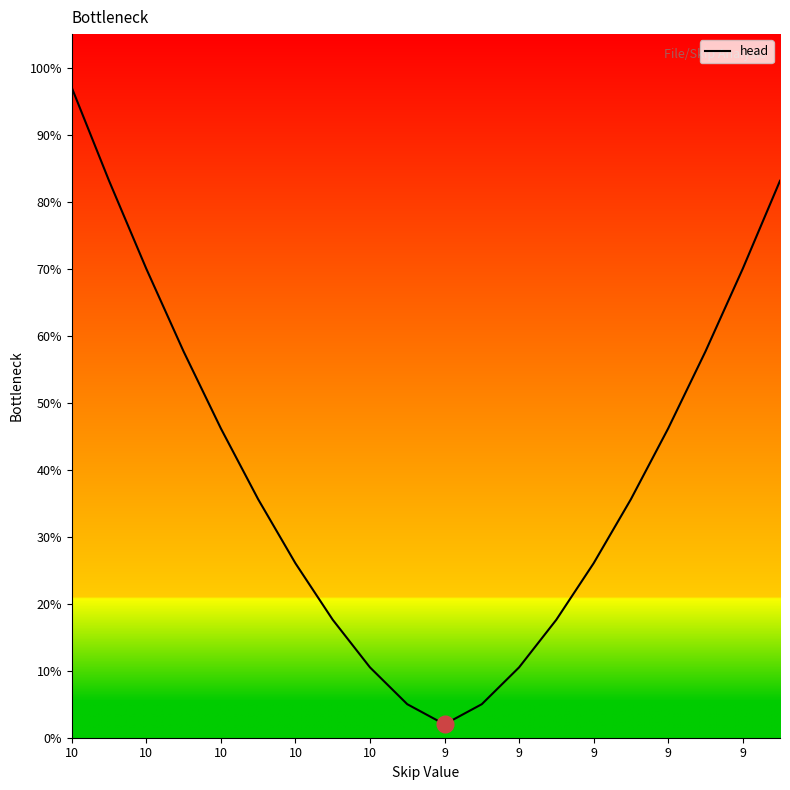

Does the chart have visible grid lines?

No